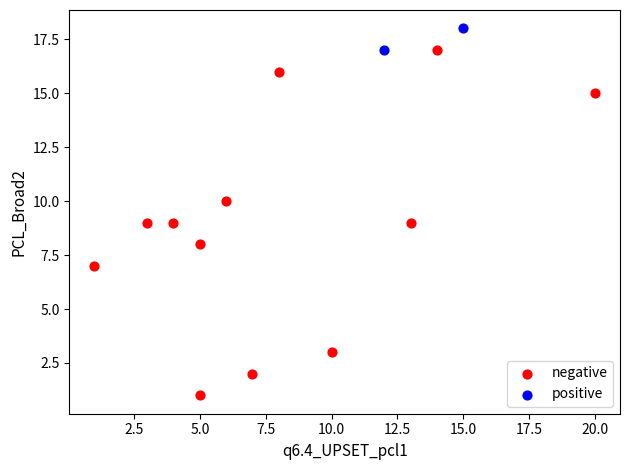

What are all the series names shown in the legend?

negative, positive